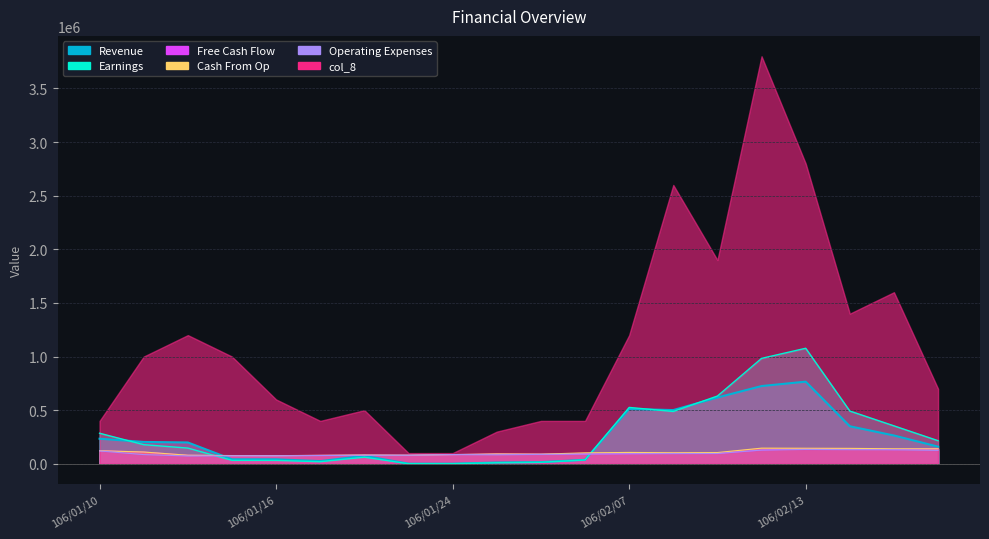

What is the lowest value of the Free Cash Flow series?

75000.0